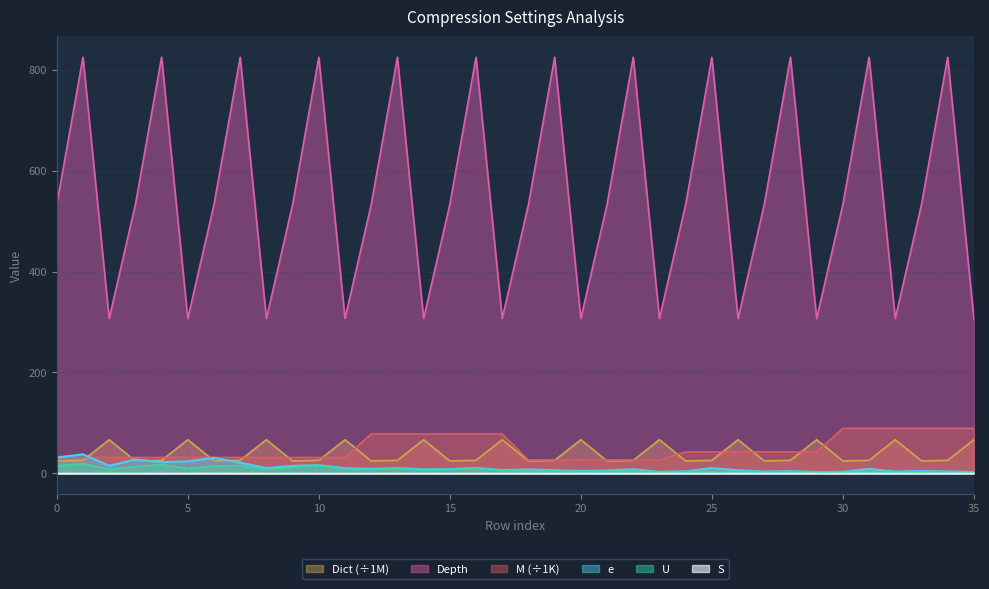

Reading left to right, transcribe all the data shown in this chart.

e: 31.2	37.6	14.9	27.5	22.2	23.7	30.7	21.1	10.3	14.6	16.1	10.0	8.7	10.3	7.7	8.2	10.7	6.2	7.5	6.1	4.5	5.5	8.0	2.8	4.0	10.2	6.0	3.6	4.2	2.5	2.9	8.6	3.3	4.5	3.7	2.3
U: 14.7	19.1	8.3	13.2	16.9	9.9	14.3	15.3	7.7	11.6	15.3	7.4	7.5	9.7	5.7	7.6	9.8	5.3	3.7	4.5	2.8	3.6	4.5	2.7	3.1	4.1	2.5	3.0	3.8	2.4	2.5	3.3	2.0	2.6	3.1	2.0
S: 0.1	0.1	0.1	0.1	0.1	0.1	0.2	0.1	0.1	0.1	0.0	0.0	0.1	0.1	0.1	0.1	0.1	0.1	0.0	0.0	0.1	0.0	0.1	0.0	0.0	0.1	0.1	0.0	0.0	0.0	0.1	0.1	0.1	0.1	0.1	0.1
M: 31.5	31.5	31.5	31.5	31.5	31.5	31.5	31.5	31.5	31.5	31.5	31.5	78.1	78.1	78.1	78.1	78.1	78.1	26.4	26.4	26.4	26.4	26.4	26.4	42.5	42.5	42.5	42.5	42.5	42.5	89.2	89.2	89.2	89.2	89.2	89.2
Depth: 533.0	825.0	307.0	533.0	825.0	307.0	533.0	825.0	307.0	533.0	825.0	307.0	533.0	825.0	307.0	533.0	825.0	307.0	533.0	825.0	307.0	533.0	825.0	307.0	533.0	825.0	307.0	533.0	825.0	307.0	533.0	825.0	307.0	533.0	825.0	307.0
Dict: 24.6	25.8	66.7	24.6	25.8	66.7	24.6	25.8	66.7	24.6	25.8	66.7	24.6	25.8	66.7	24.6	25.8	66.7	24.6	25.8	66.7	24.6	25.8	66.7	24.6	25.8	66.7	24.6	25.8	66.7	24.6	25.8	66.7	24.6	25.8	66.7